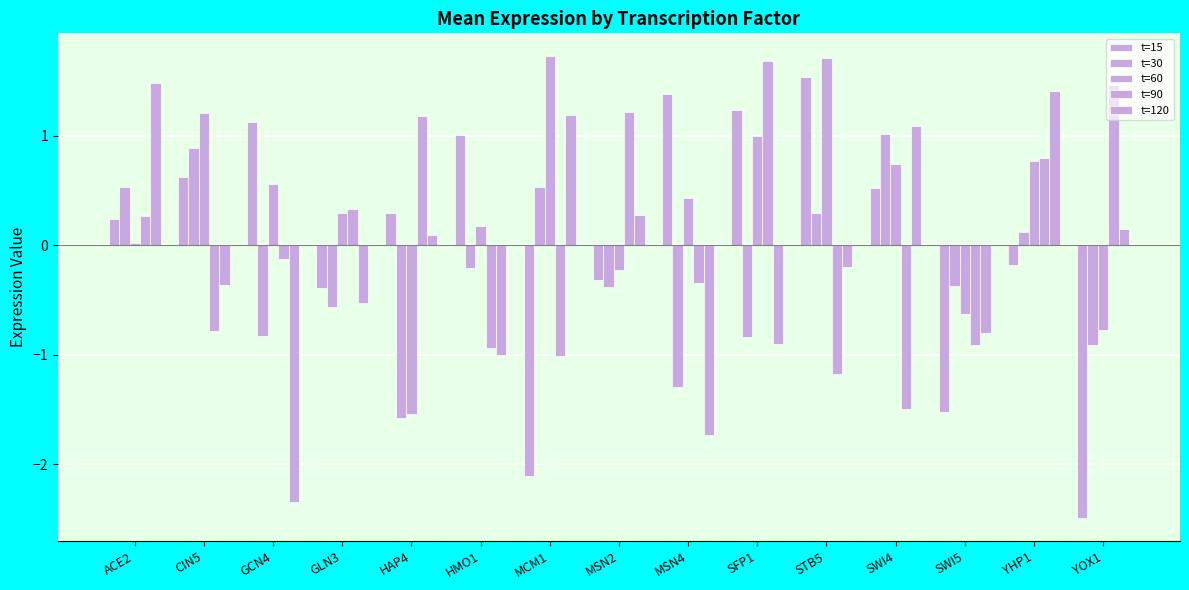

Does the chart contain any negative values?

Yes